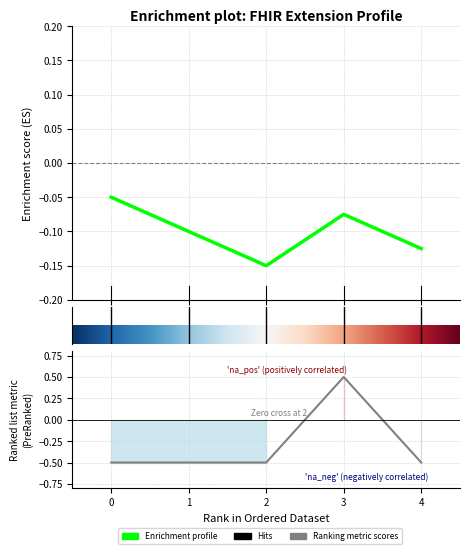

How many values are below 0?

4